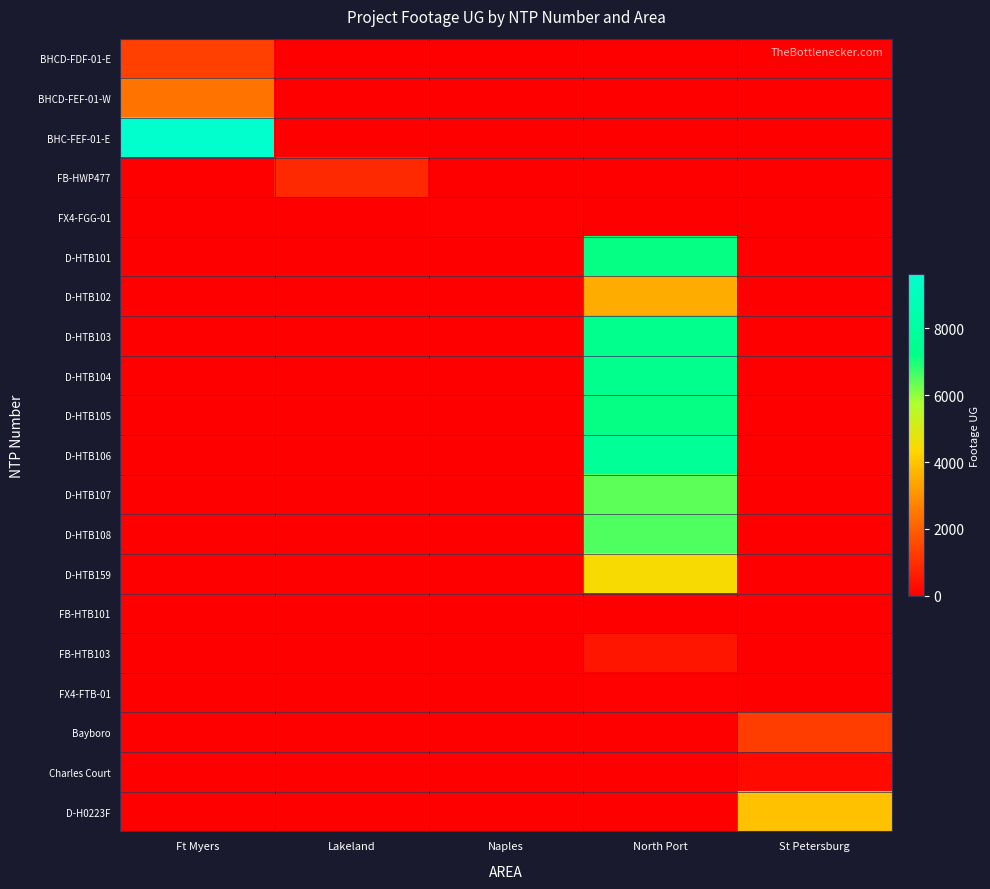

Which has a higher value, St Petersburg or Ft Myers?

Ft Myers